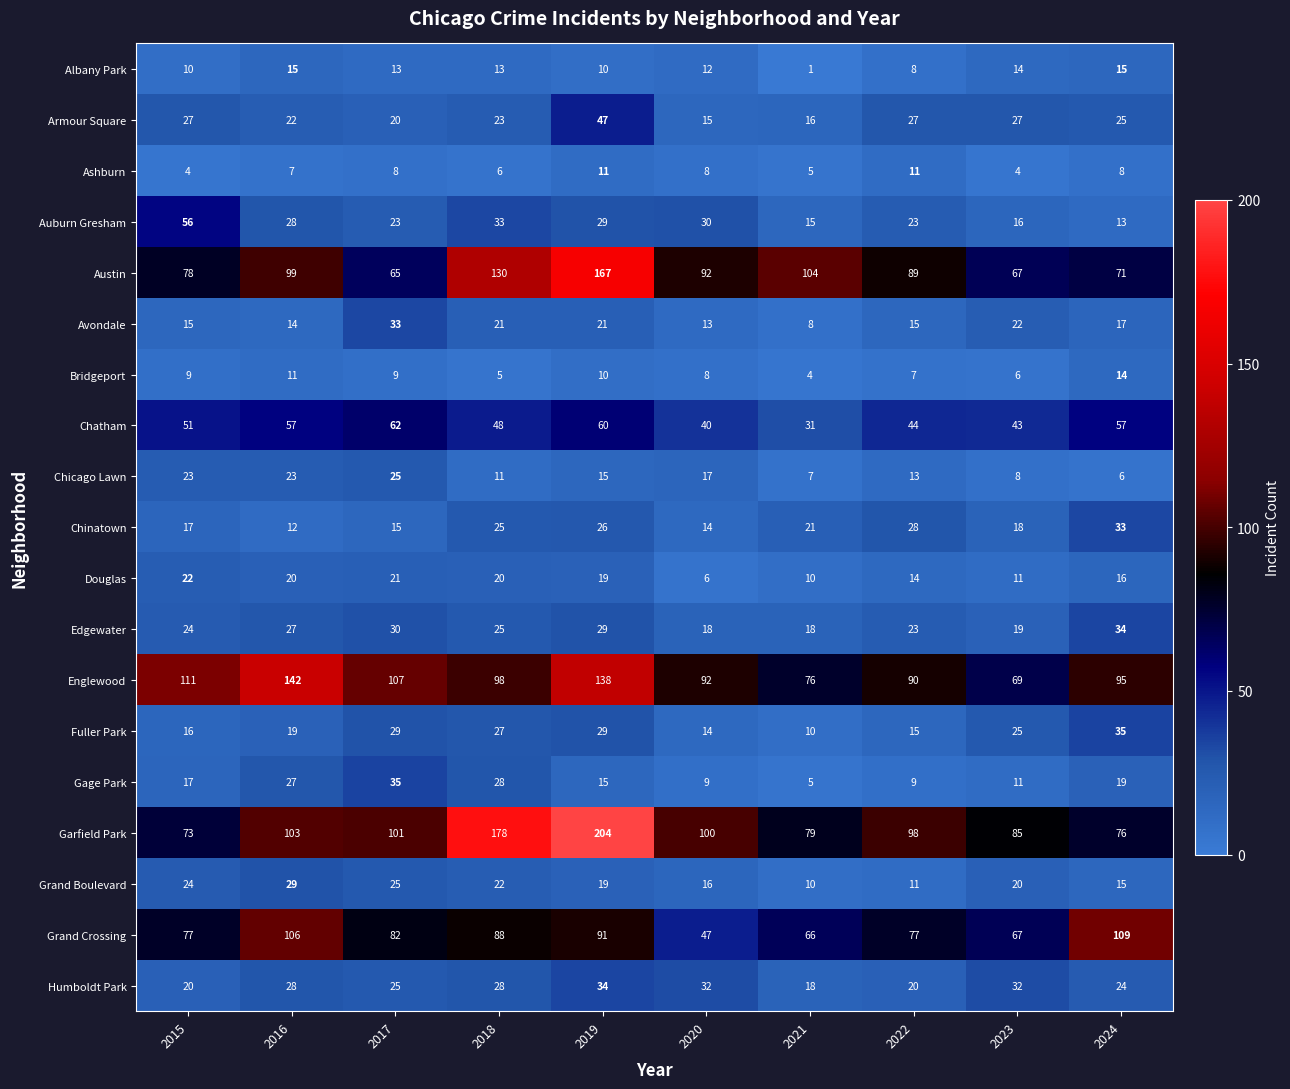

What is the maximum value shown in the chart?

204